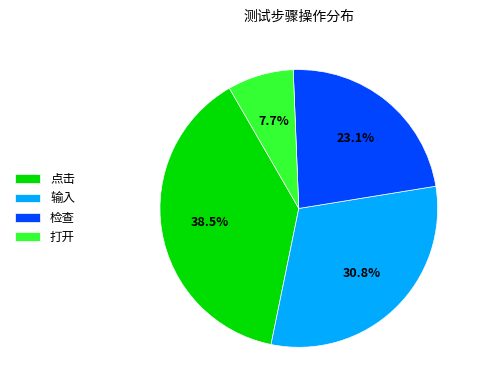

How many segments does this pie chart have?

4